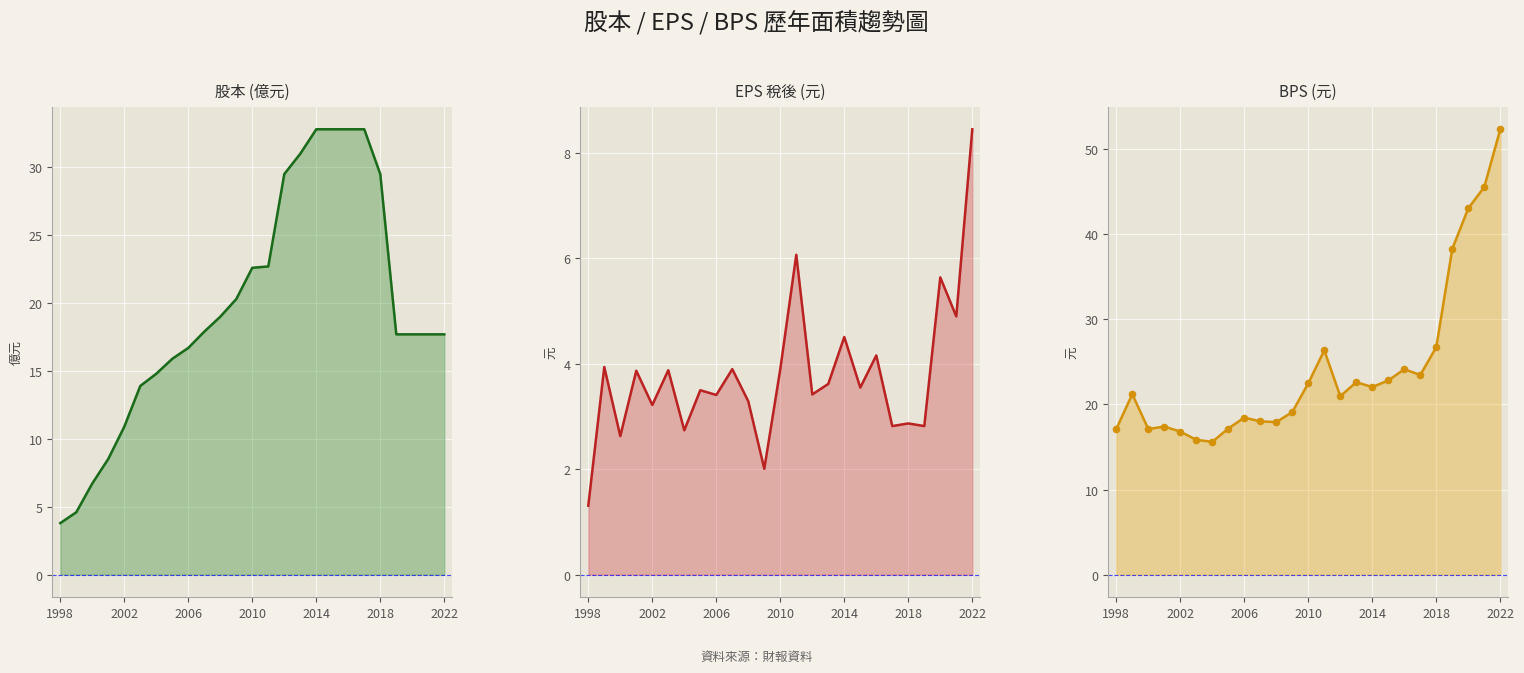

Which series has the widest spread of Y values?

BPS(元)